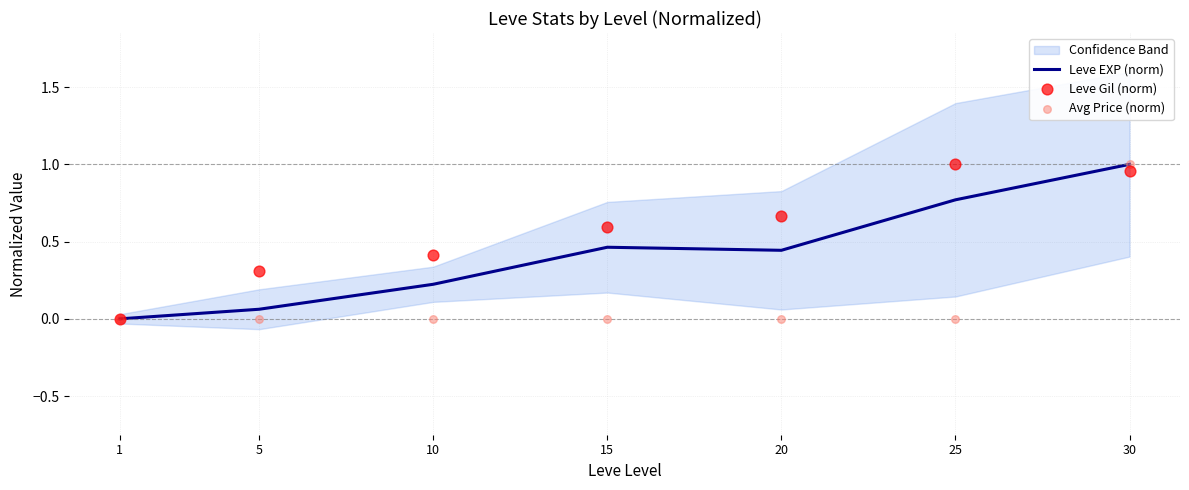

What is the total value across all series at 10?

0.6